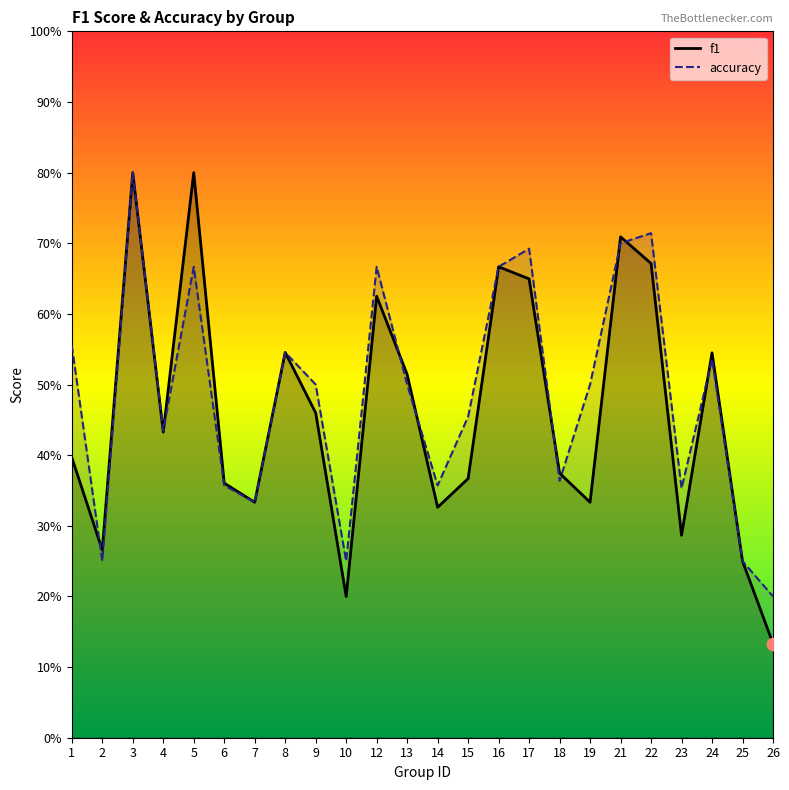

Is the value of f1 at 24 greater than the value of accuracy at 7?

Yes